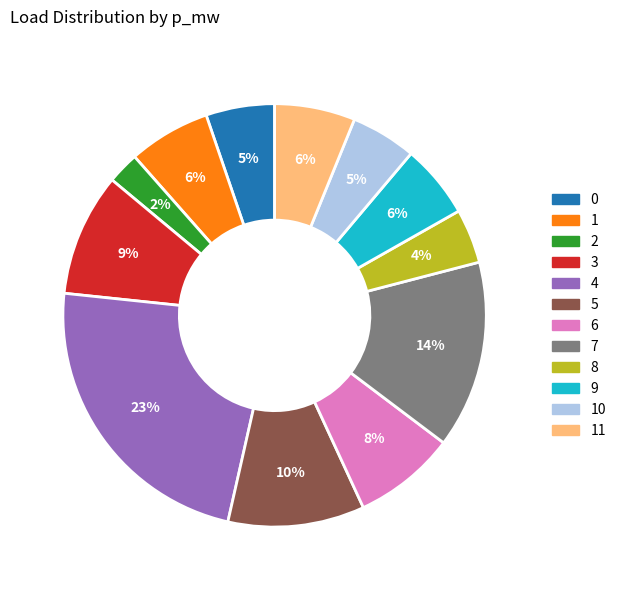

Does any single category account for the majority?

No